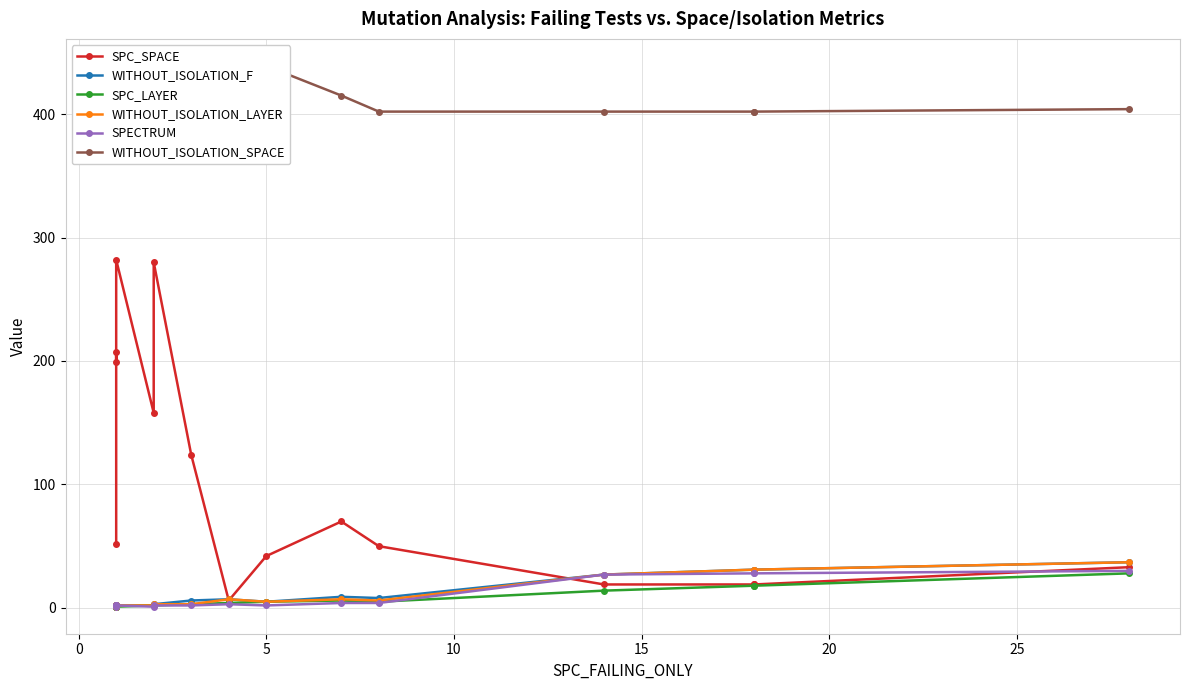

How many data points in SPC_SPACE are above 52?

7